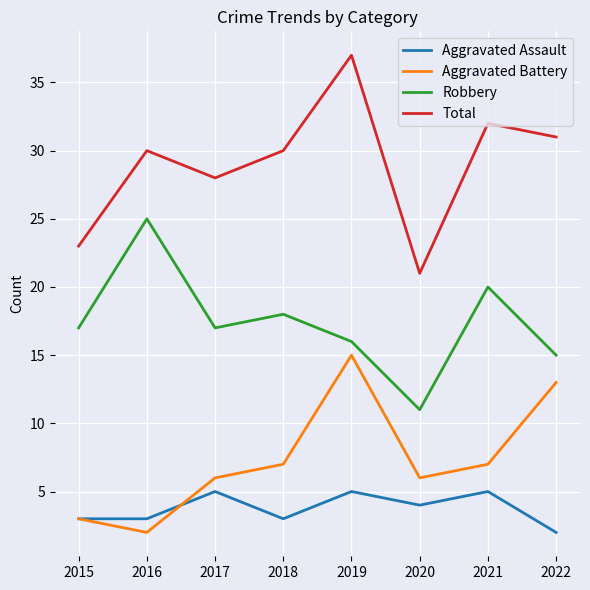

At how many categories does at least one series exceed 3?

8